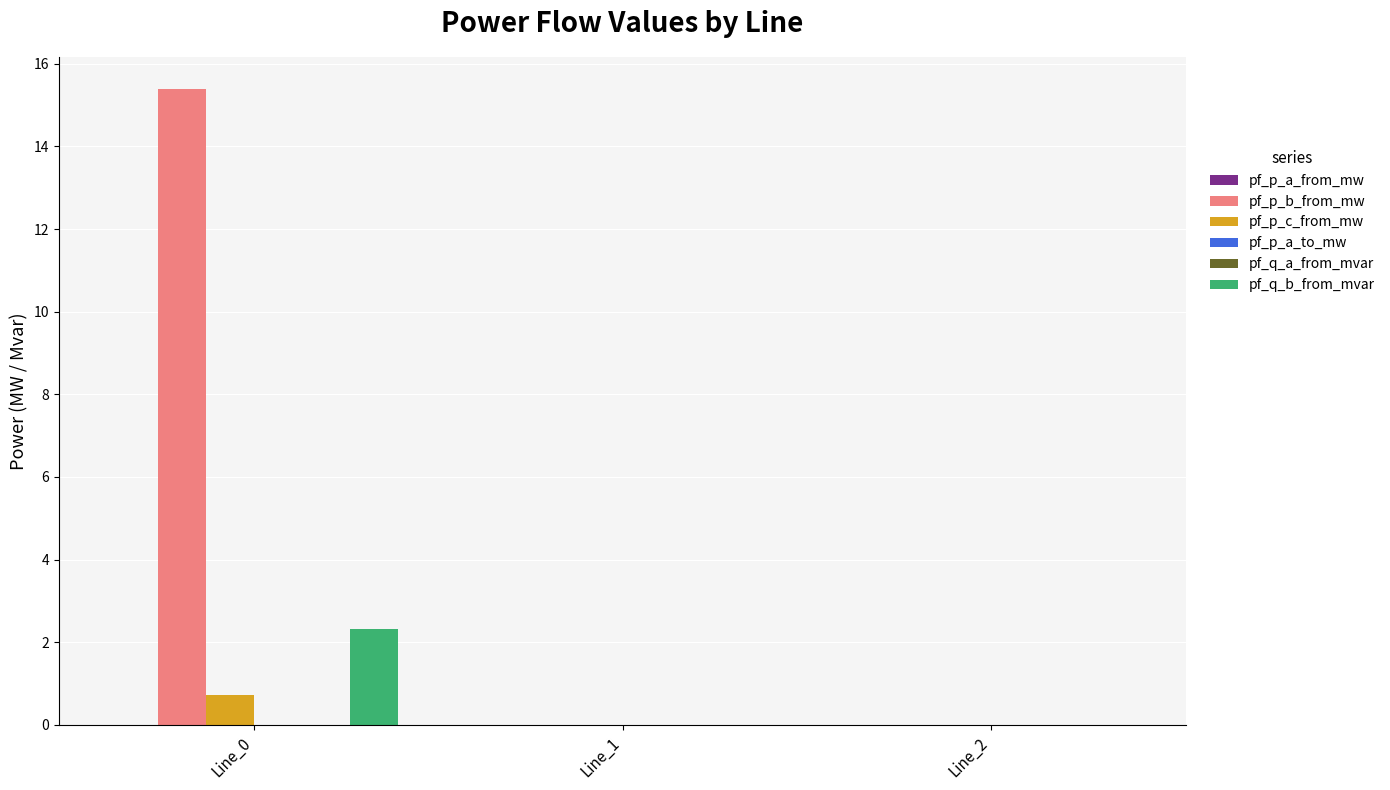

The pf_q_b_from_mvar series shows -0.0 at Line_1. True or false?

True